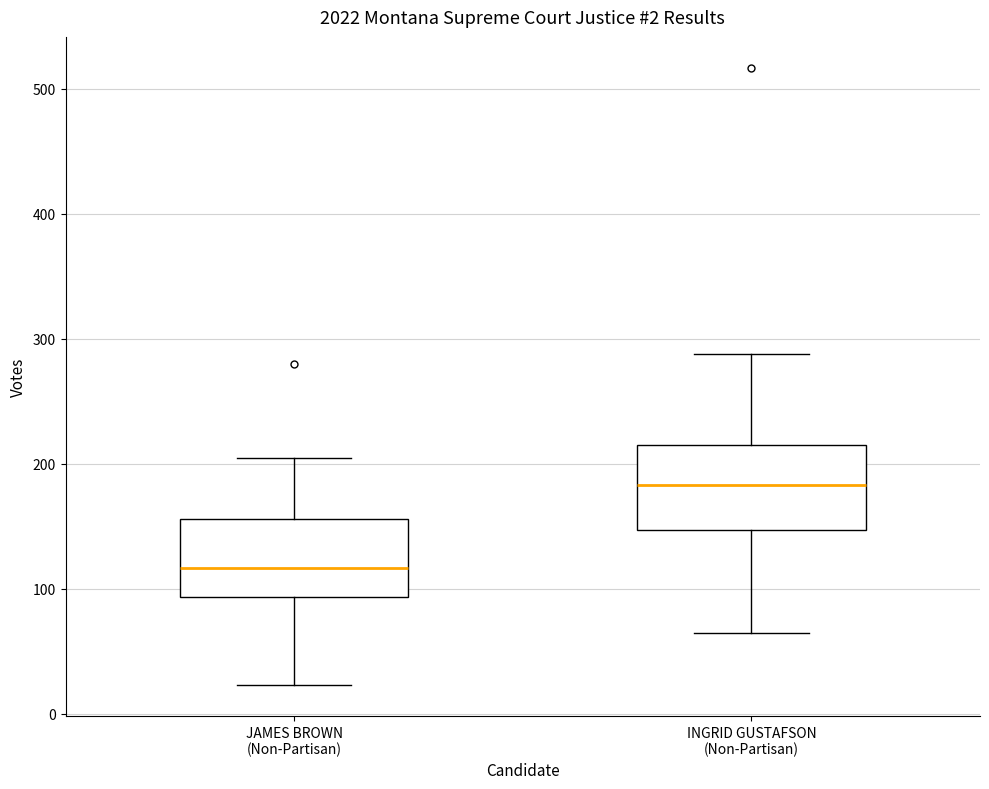

Where is the lower edge of the box for JAMES BROWN (Non-Partisan) on the y-axis? The values are not printed on the chart, so give them approximately, as read against the axis.

90